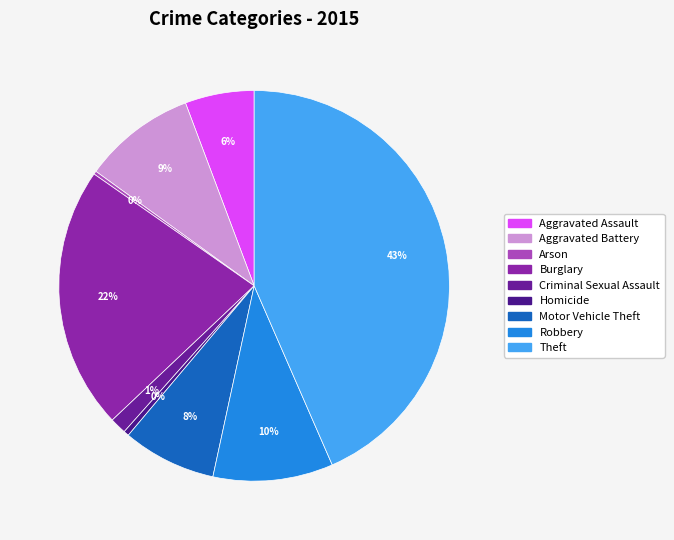

True or false: Theft accounts for 43% of the total.

True